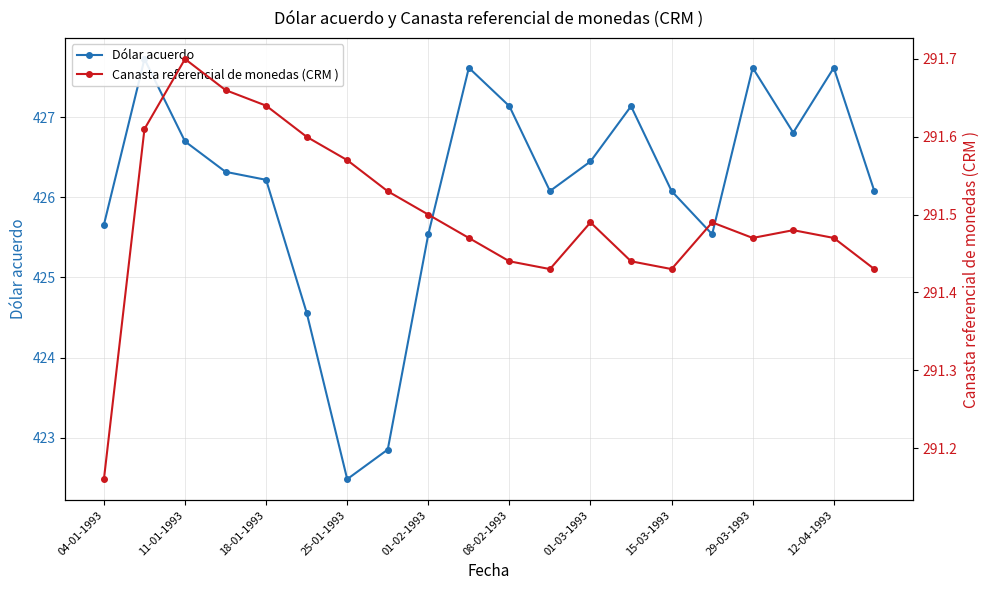

The Dólar acuerdo series shows 117.8 at 04-01-1993. True or false?

False